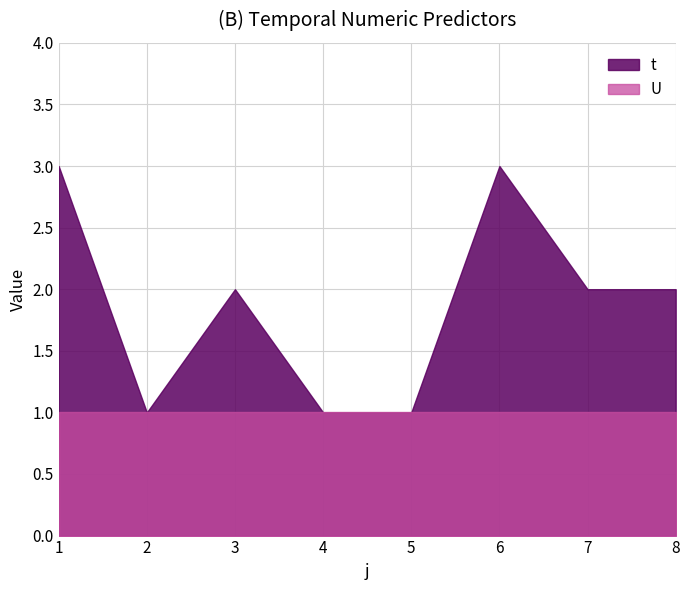

True or false: t has a value of 5 at 1.

False